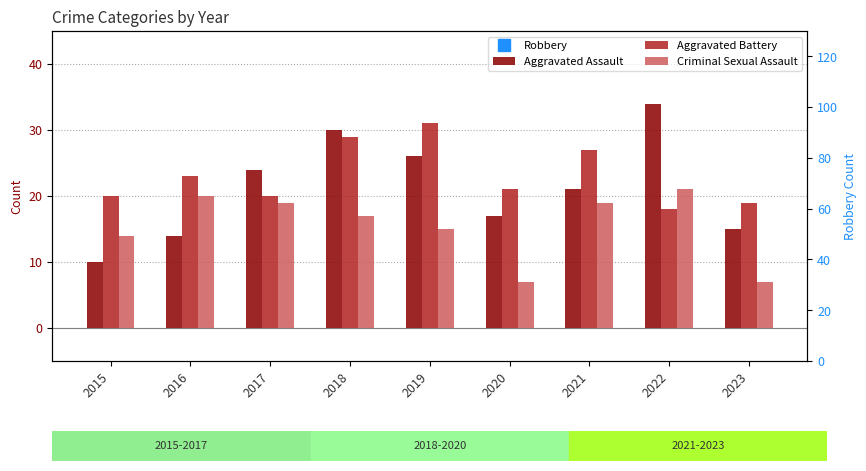

At 2023, list the series in order from largest to smallest.

Robbery, Aggravated Battery, Aggravated Assault, Criminal Sexual Assault